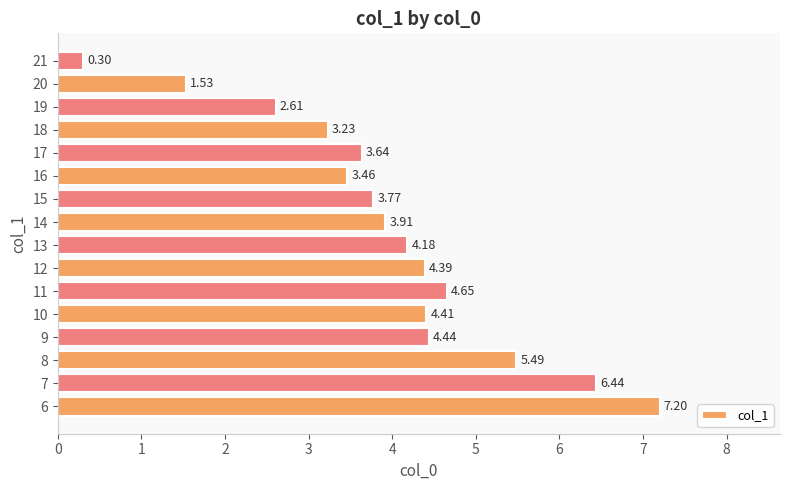

What is the change in value from 9 to 12?

-0.1